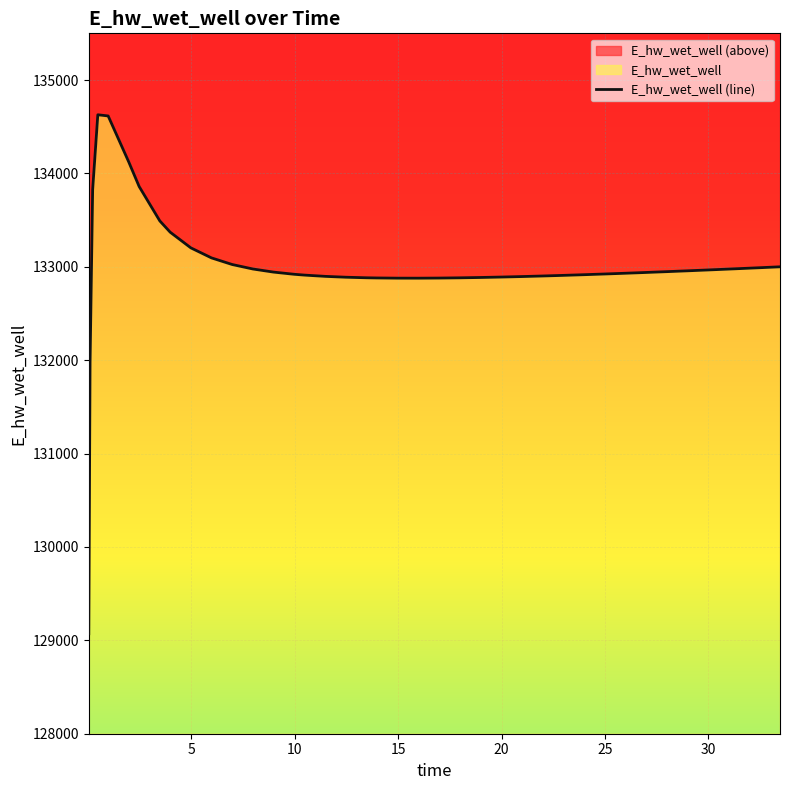

What is the average value?

133002.4